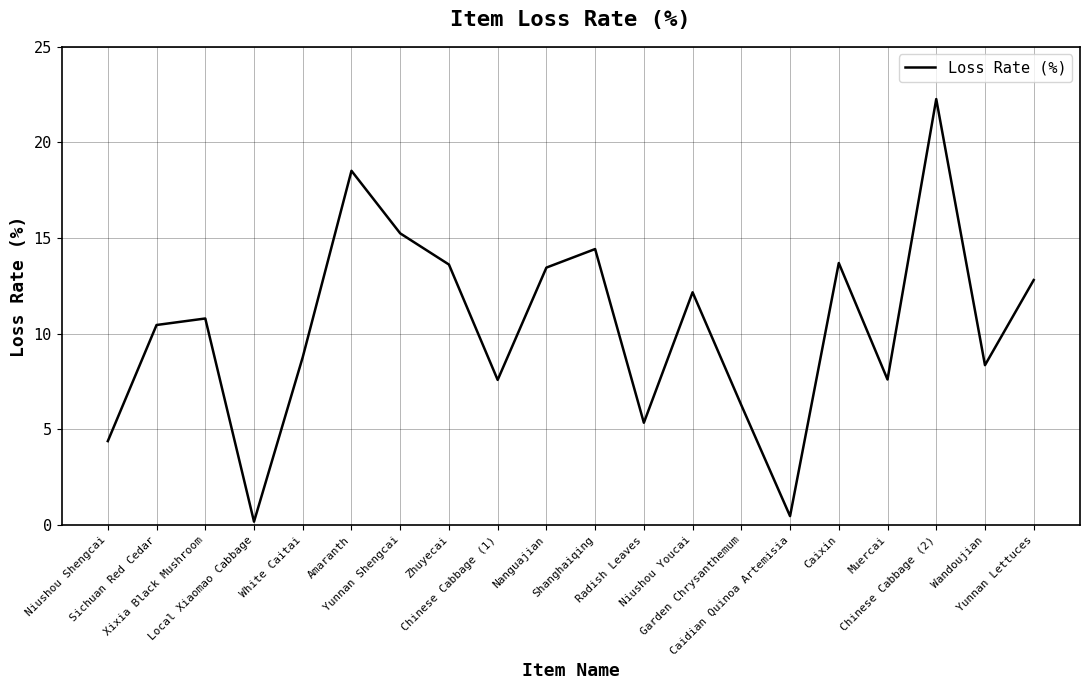

Is it true that the value at Niushou Youcai is 21.7?

False